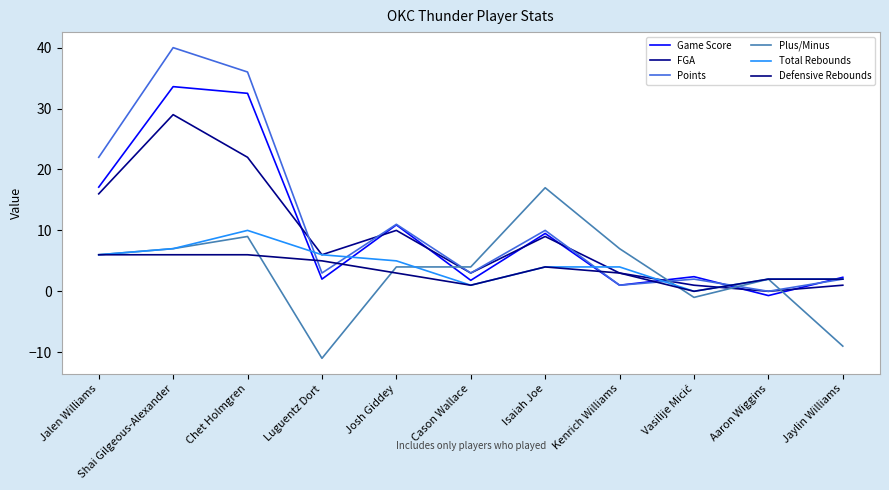

What is the spread (max minus min) of values at Kenrich Williams?

6.0